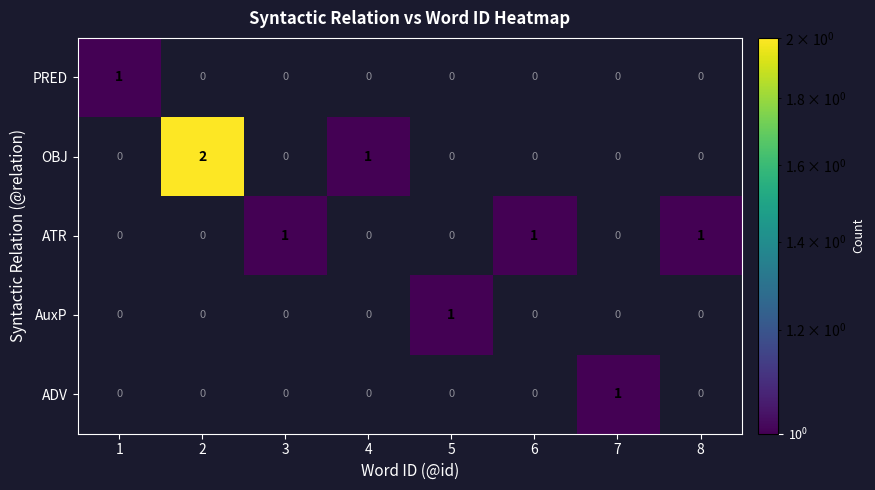

Which category has the highest value across all series?

2